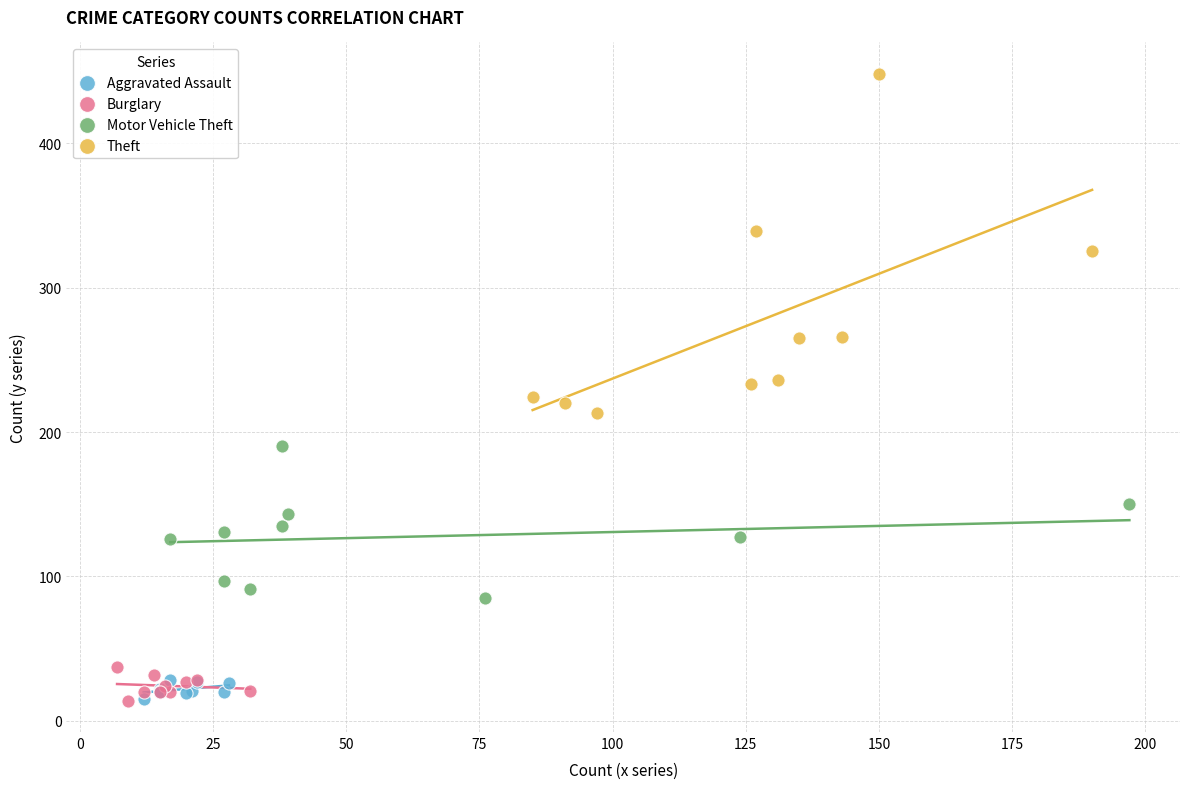

Which series reaches the maximum Y coordinate?

Theft